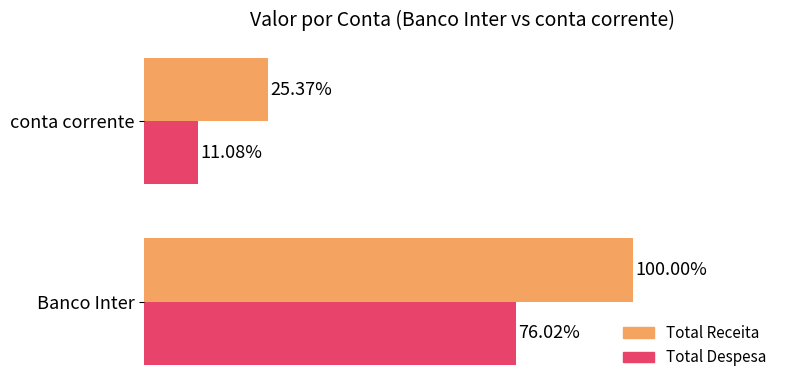

Which label corresponds to the largest value in the chart?

Banco Inter